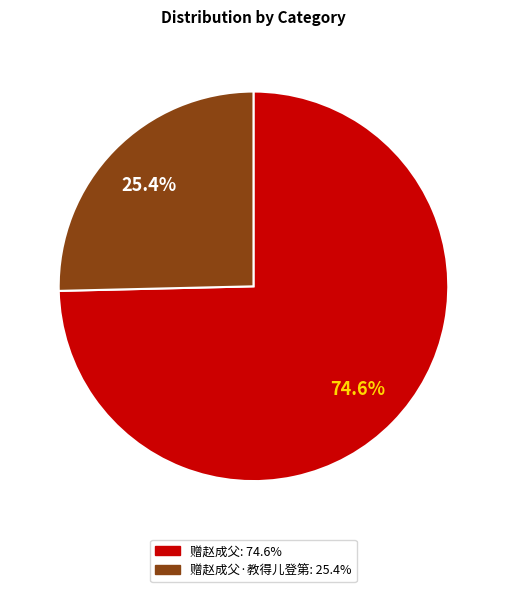

Is there any slice that represents more than half of the pie?

Yes